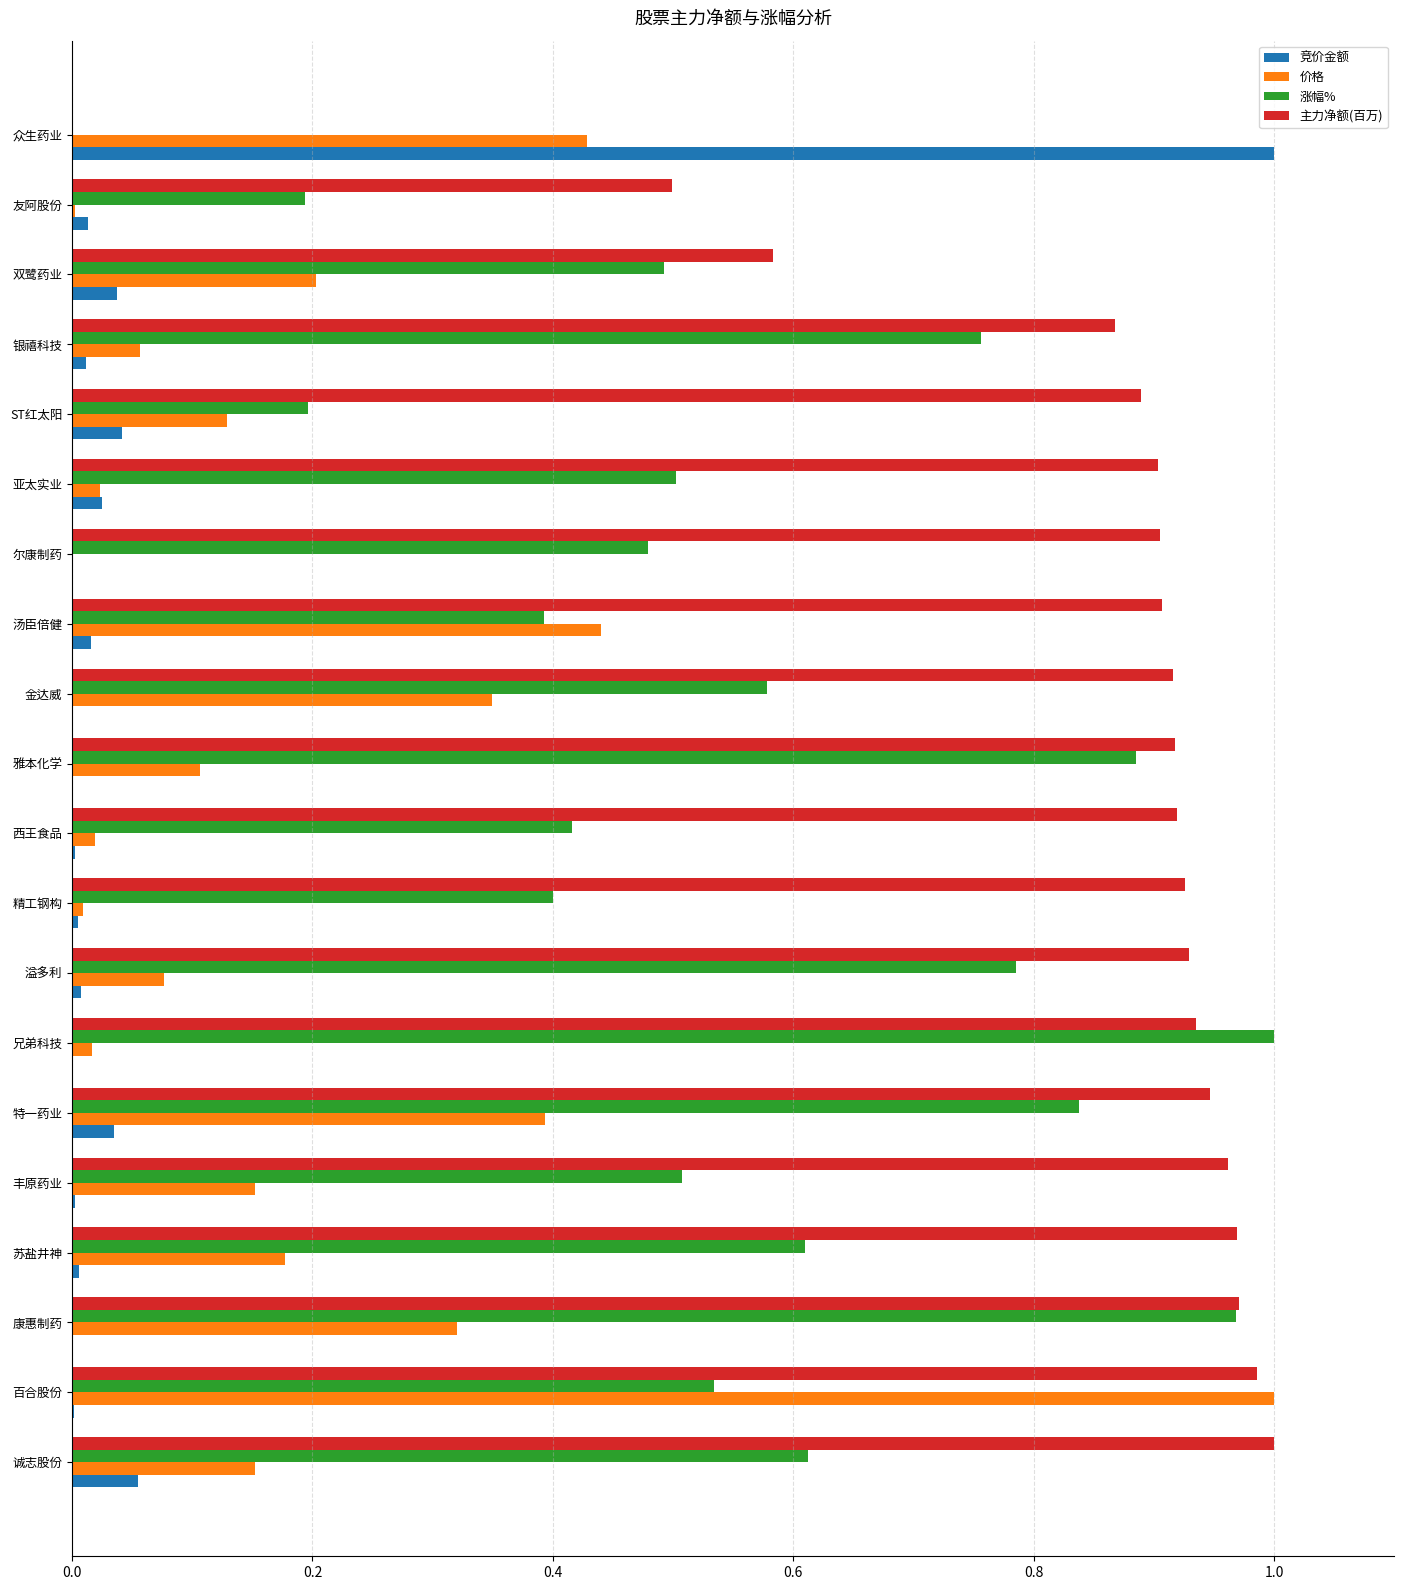

The 价格 series shows 0.2 at 双鹭药业. True or false?

True